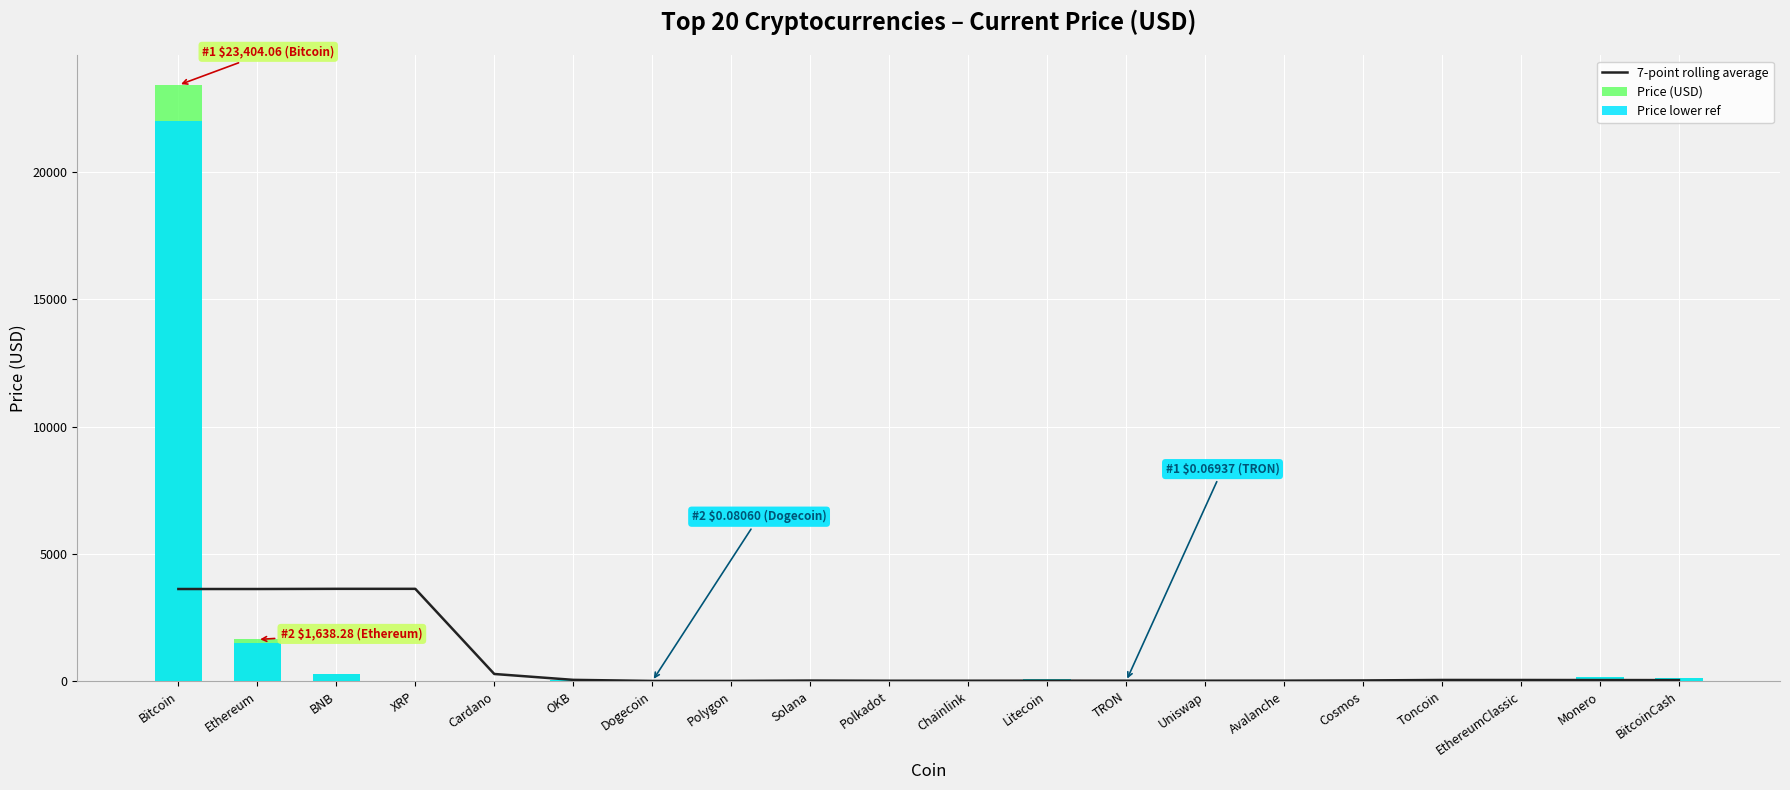

How many data points in Price (USD) are above 17?

10